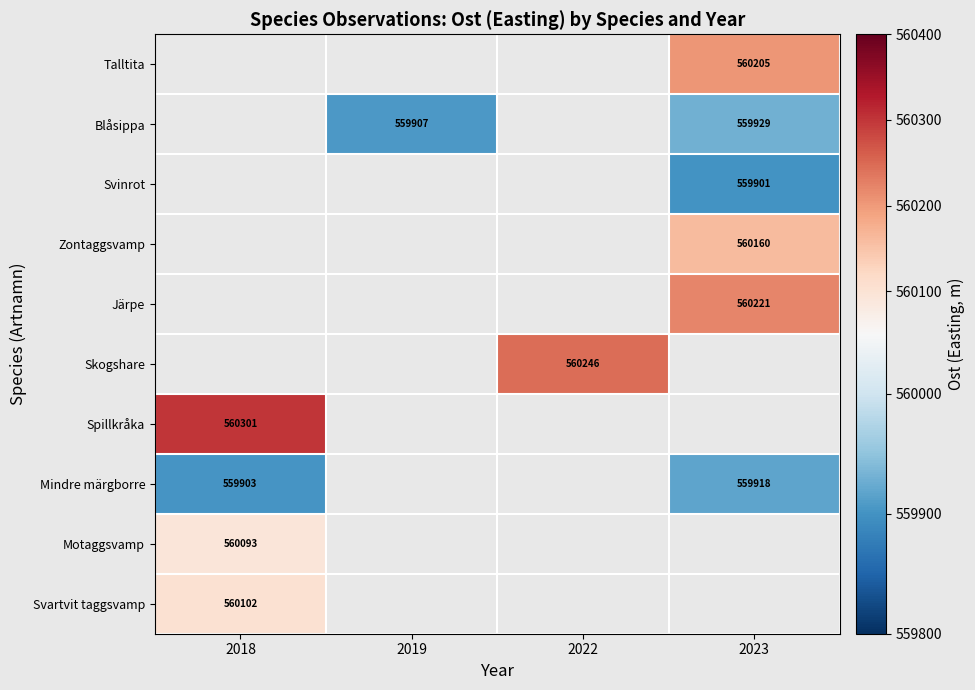

Which has a higher value, 2023 or 2022?

2022